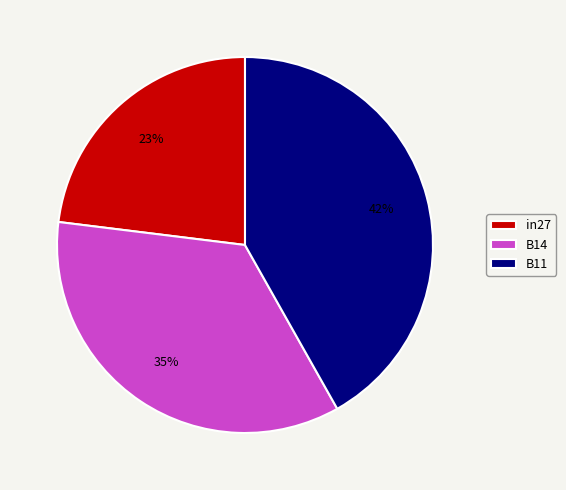

Which slice is the largest?

B11